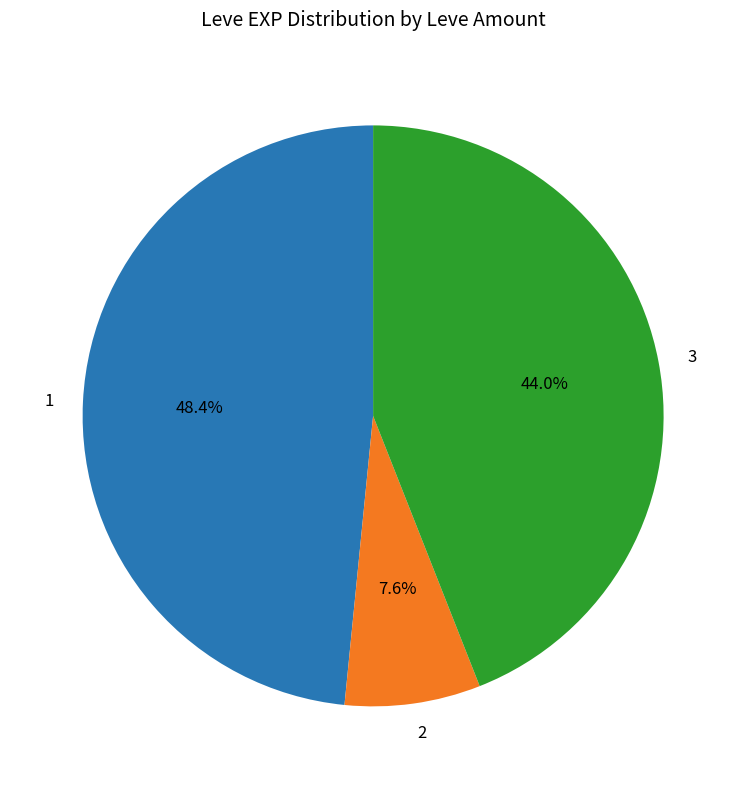

Rank the categories by value from lowest to highest.

2, 3, 1